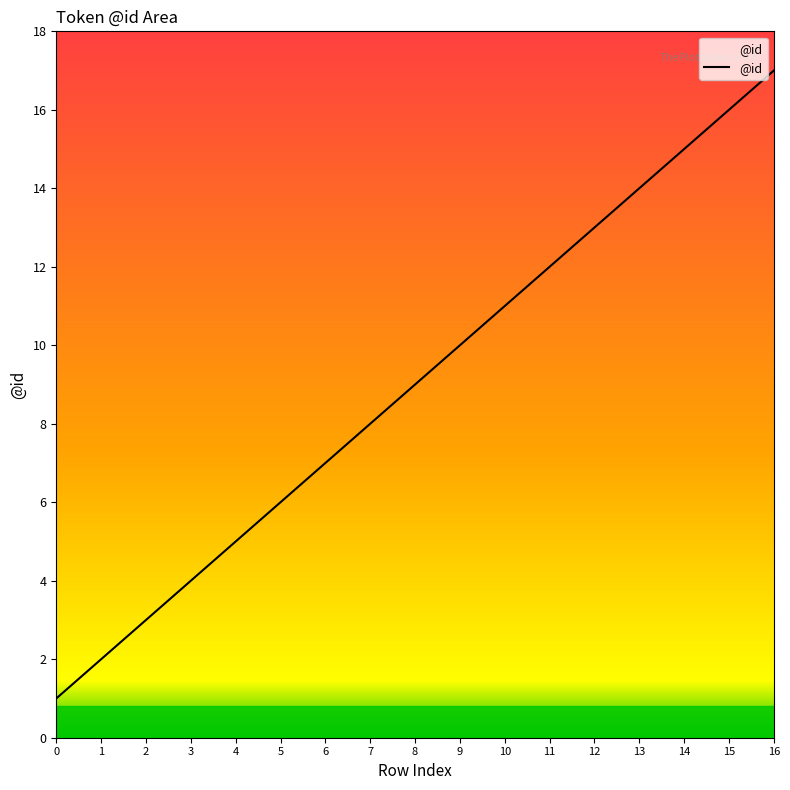

At which label is the value closest to 9?

8